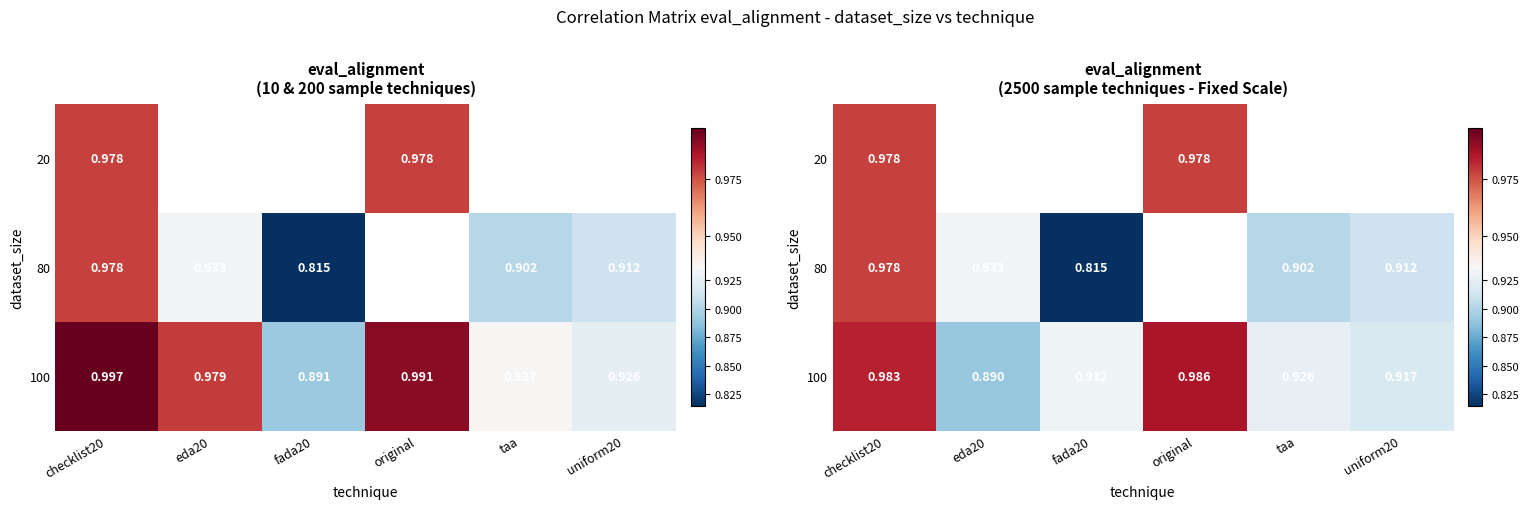

What is the difference between the 100 values at uniform20 and checklist20?

0.1